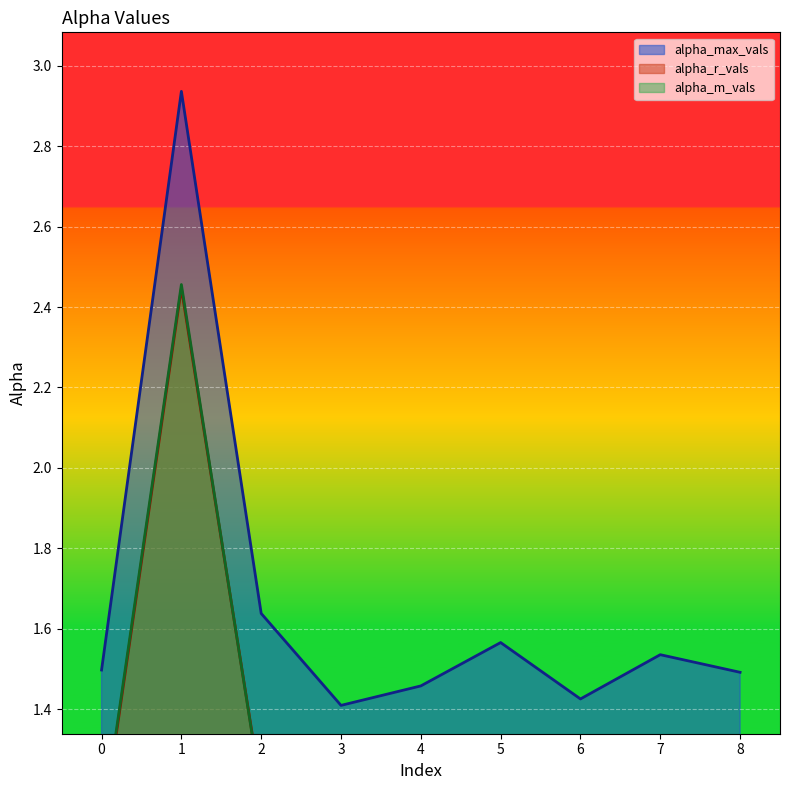

At which category is the sum across all series the highest?

1